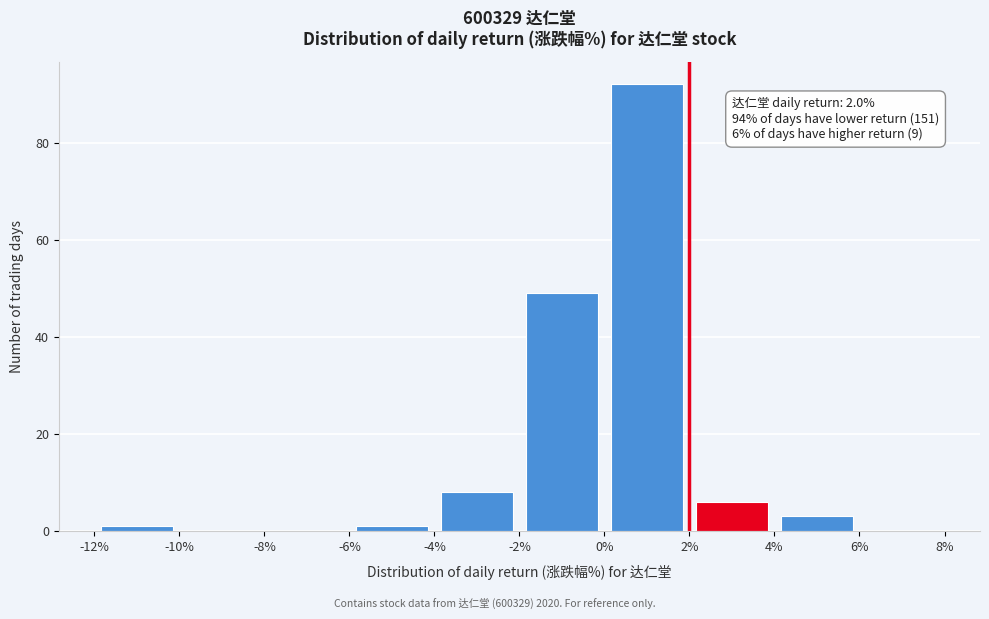

Which range on the x-axis has the tallest bar?

0% to 2%